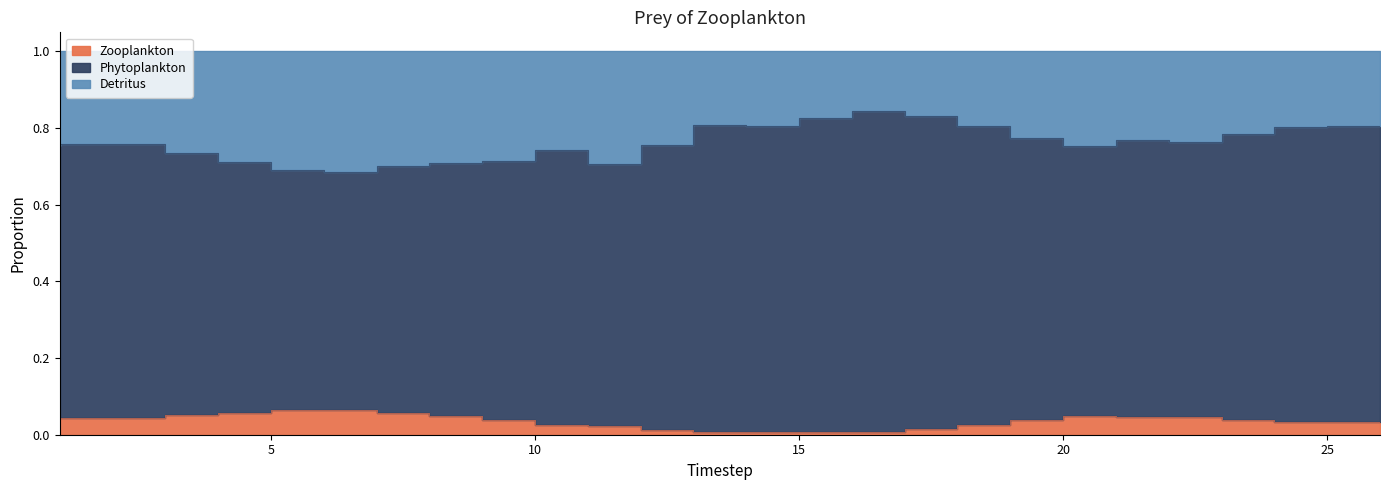

At how many categories does at least one series exceed 0?

26